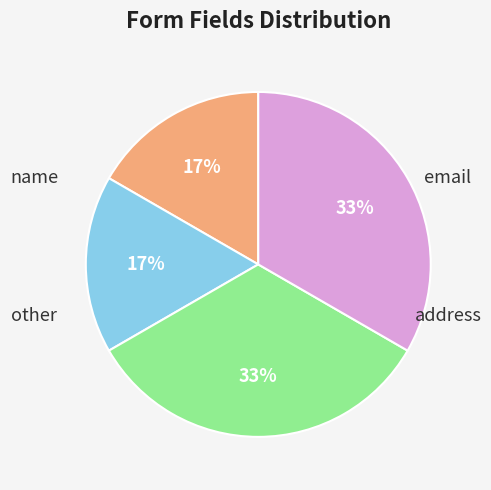

To the nearest percent, what is the average slice percentage?

25%